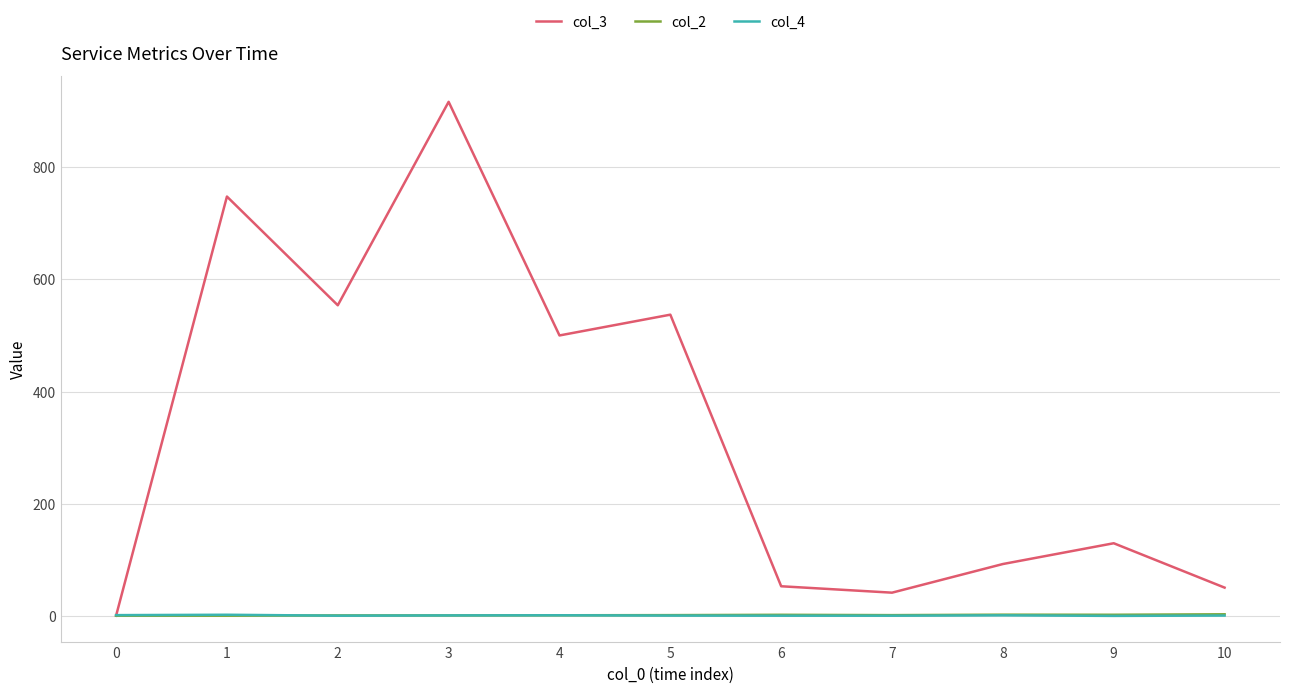

At which category does the chart reach its peak across all series?

3